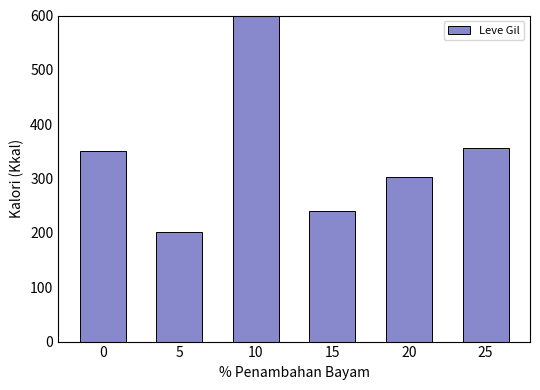

What is the average value?

391.2